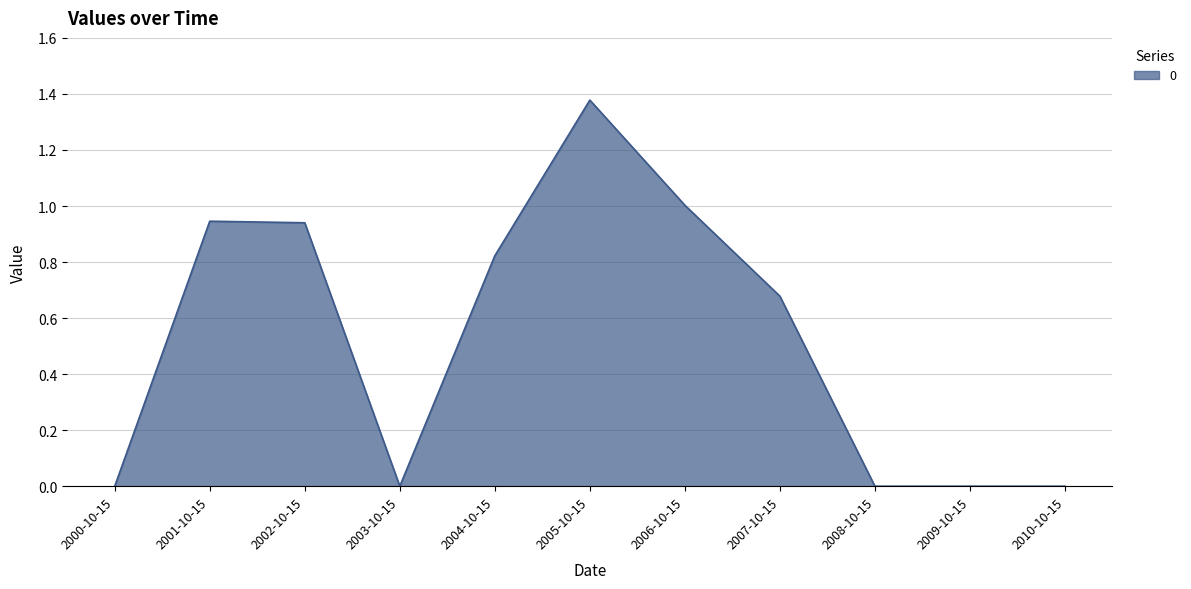

Which category has the highest value across all series?

2005-10-15